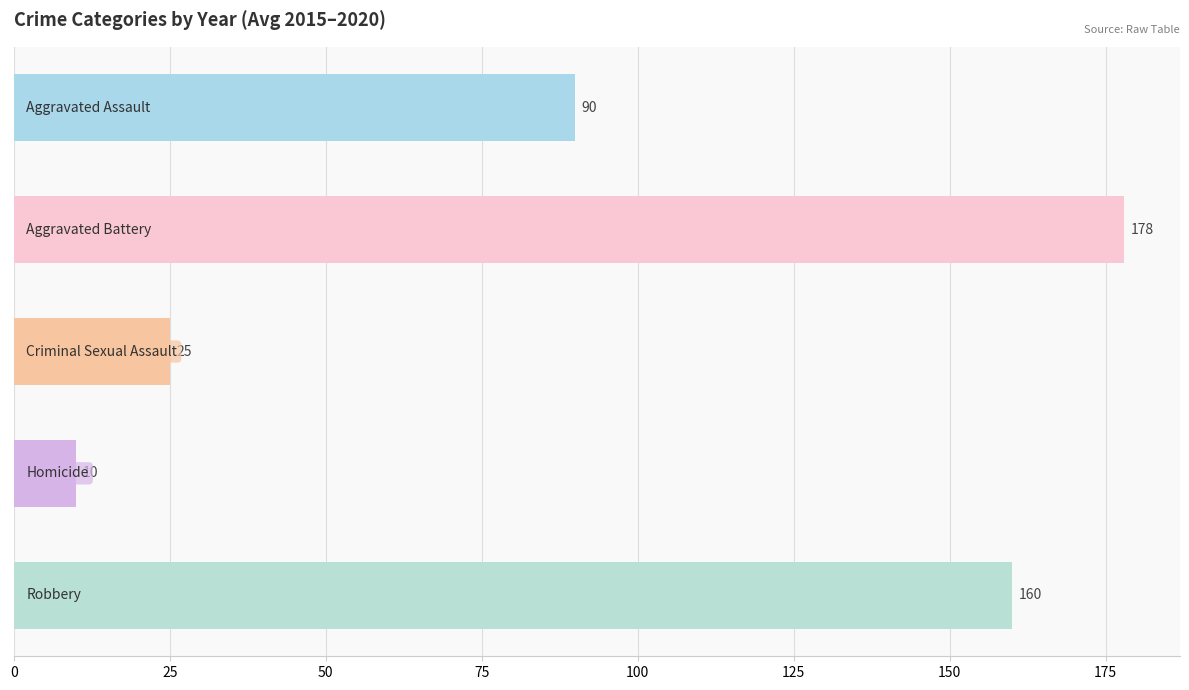

What is the difference between the second highest and minimum values?

150